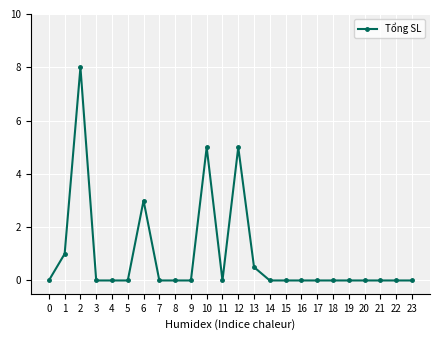

Between 6 and 14, which is larger?

6